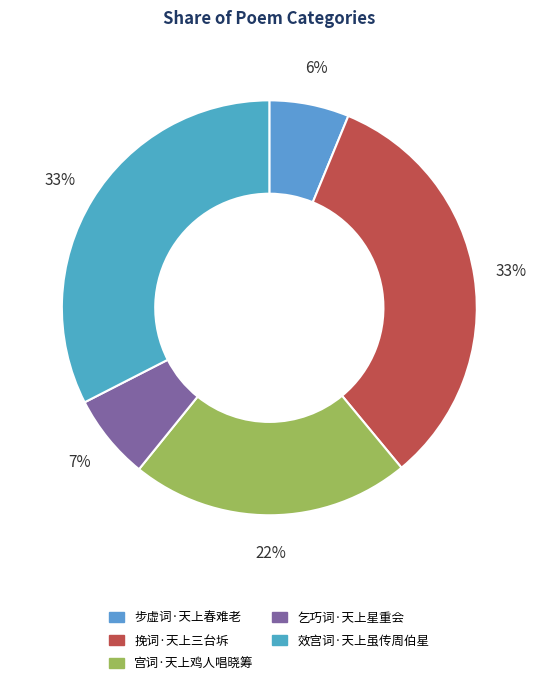

How many segments does this pie chart have?

5